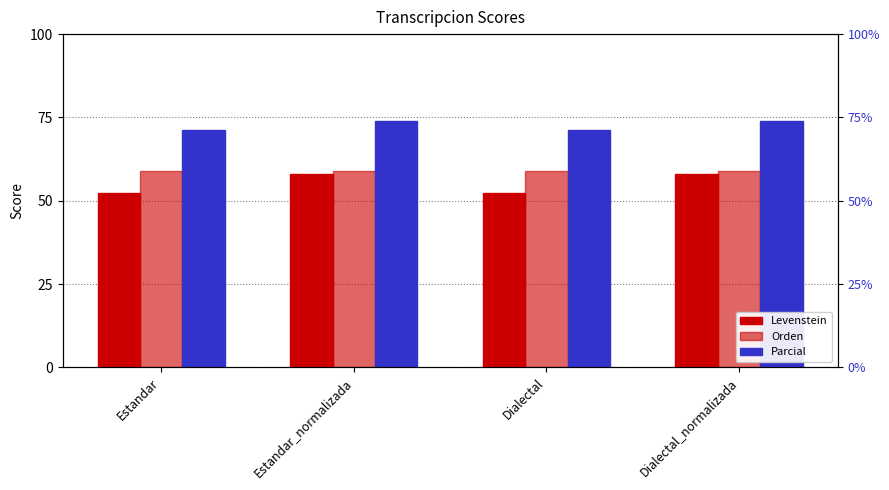

Rank the series by their average value, from highest to lowest.

Parcial, Orden, Levenstein